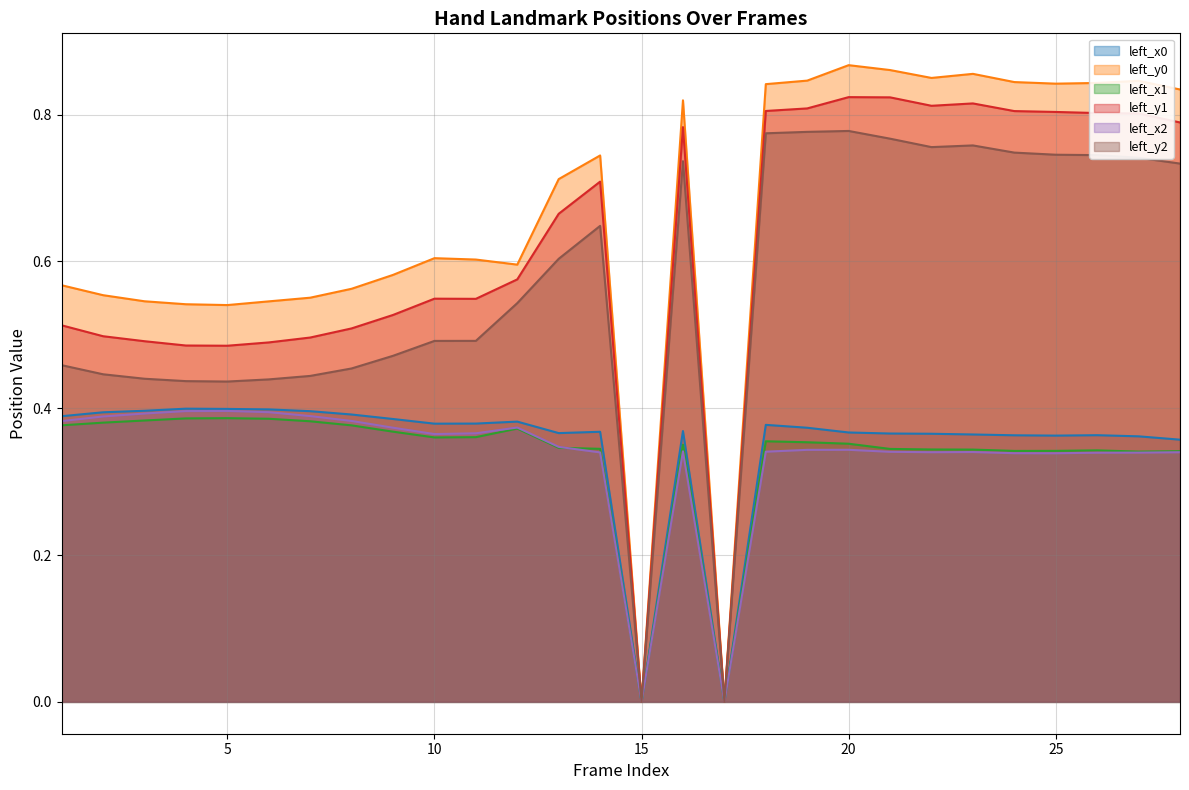

True or false: left_x0 and left_x1 cross at least once.

False